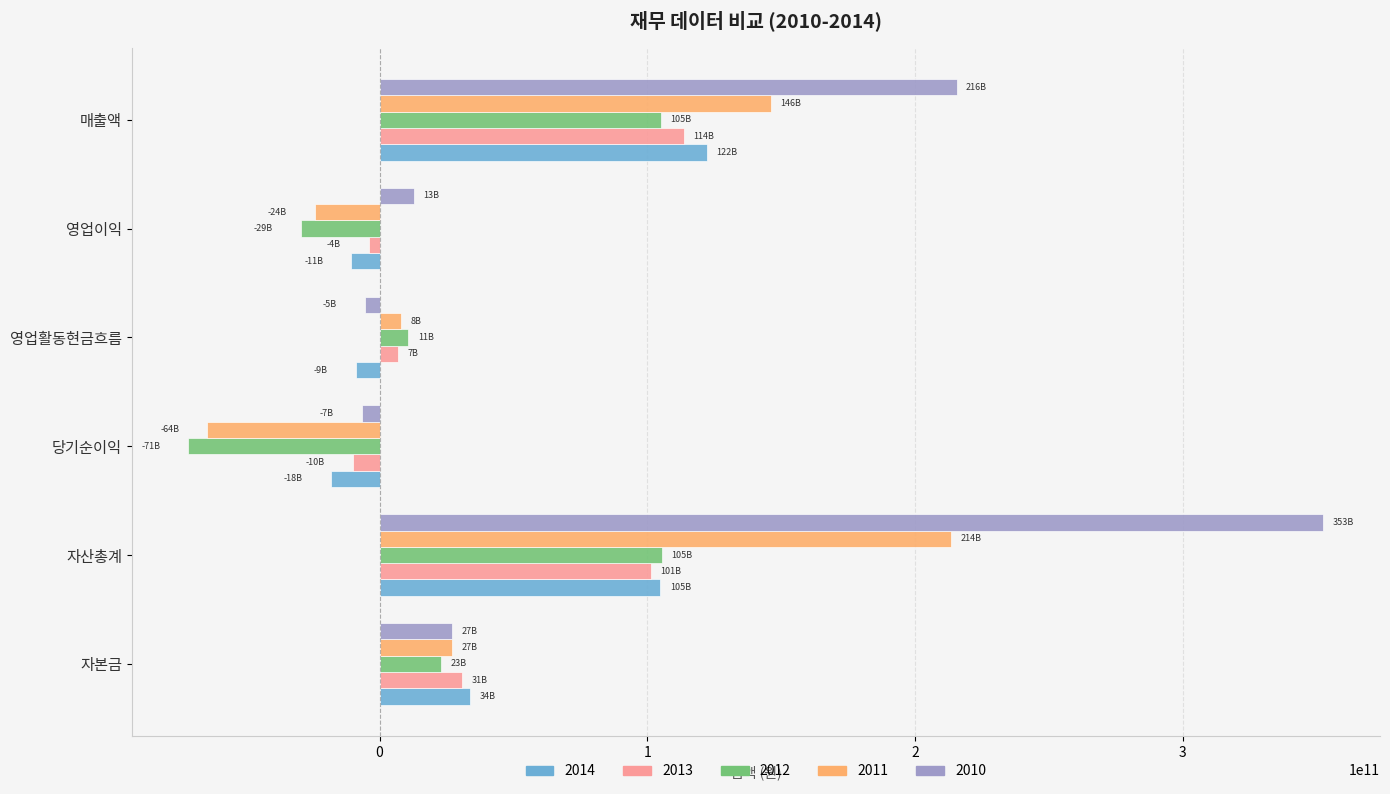

How many data points in 2011 are less than 27054272000?

3